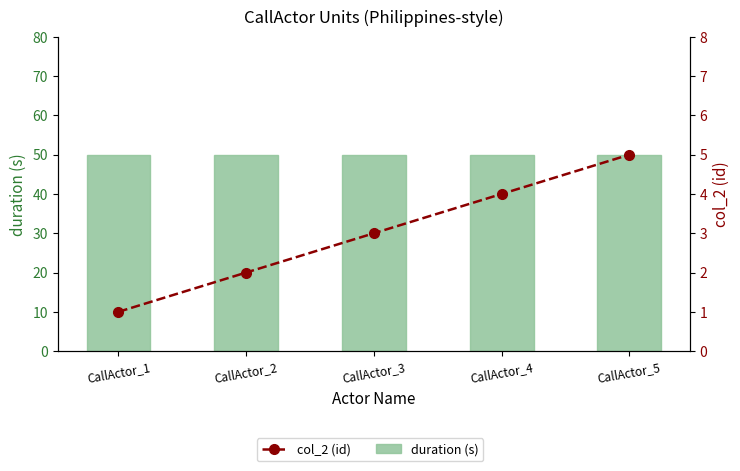

What are all the series names shown in the legend?

duration (s), col_2 (id)